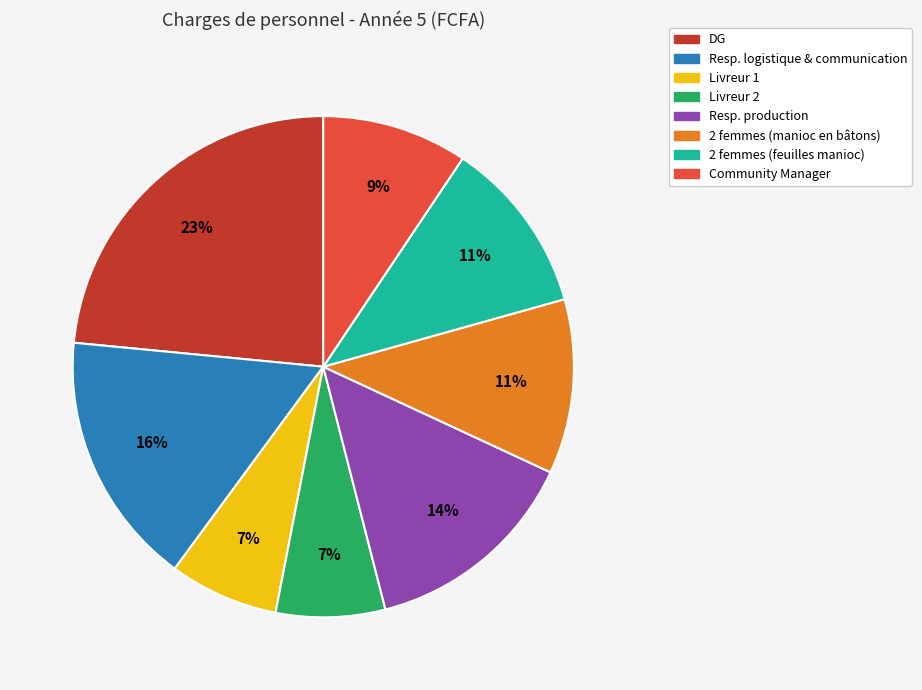

Which category has the biggest portion of the pie?

DG